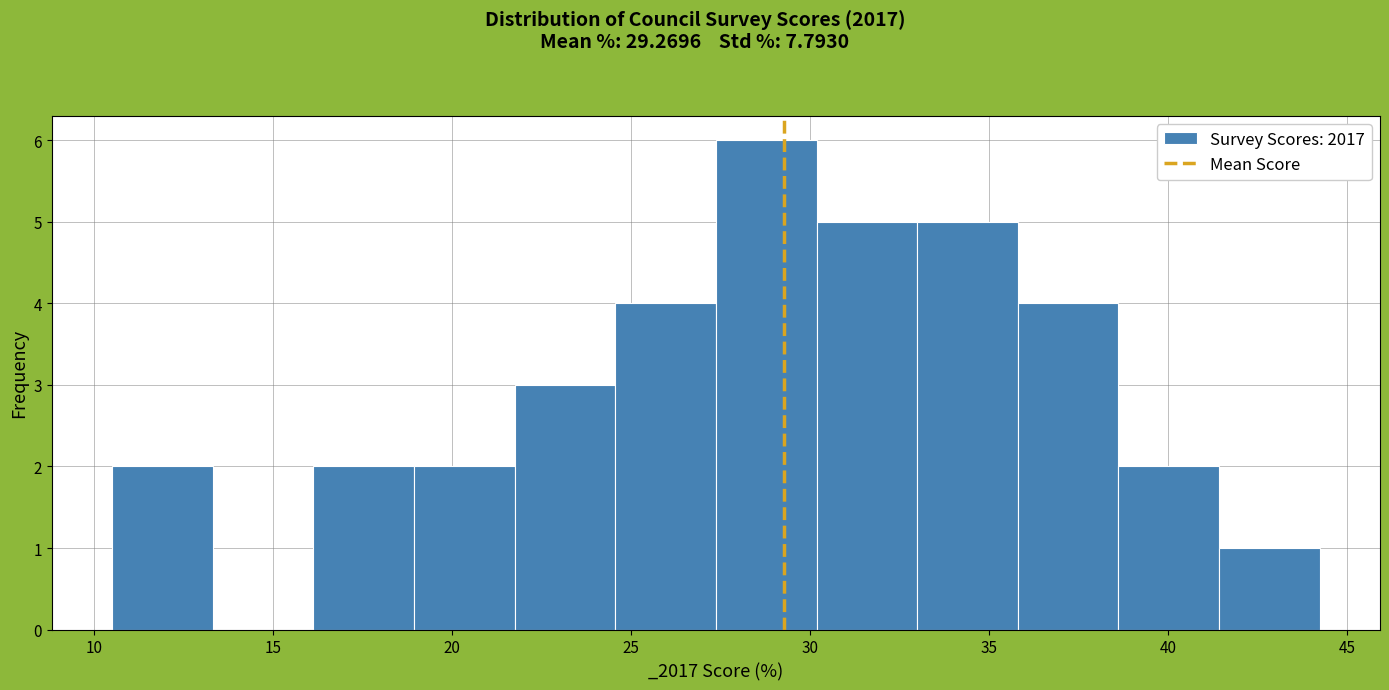

Over which range of the x-axis is the bar tallest?

27.5 to 30.0